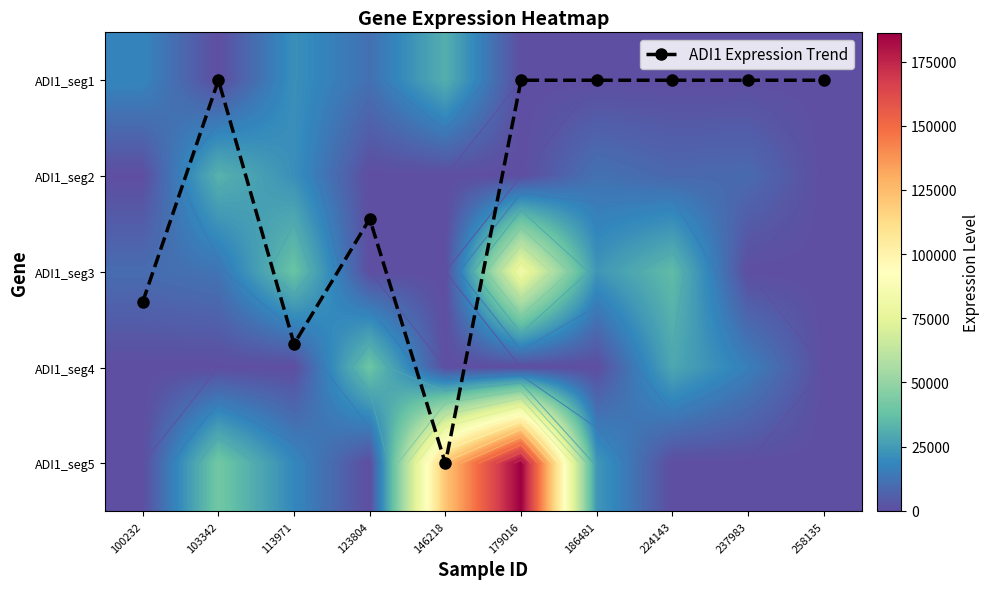

At how many categories does at least one series exceed 150152?

1